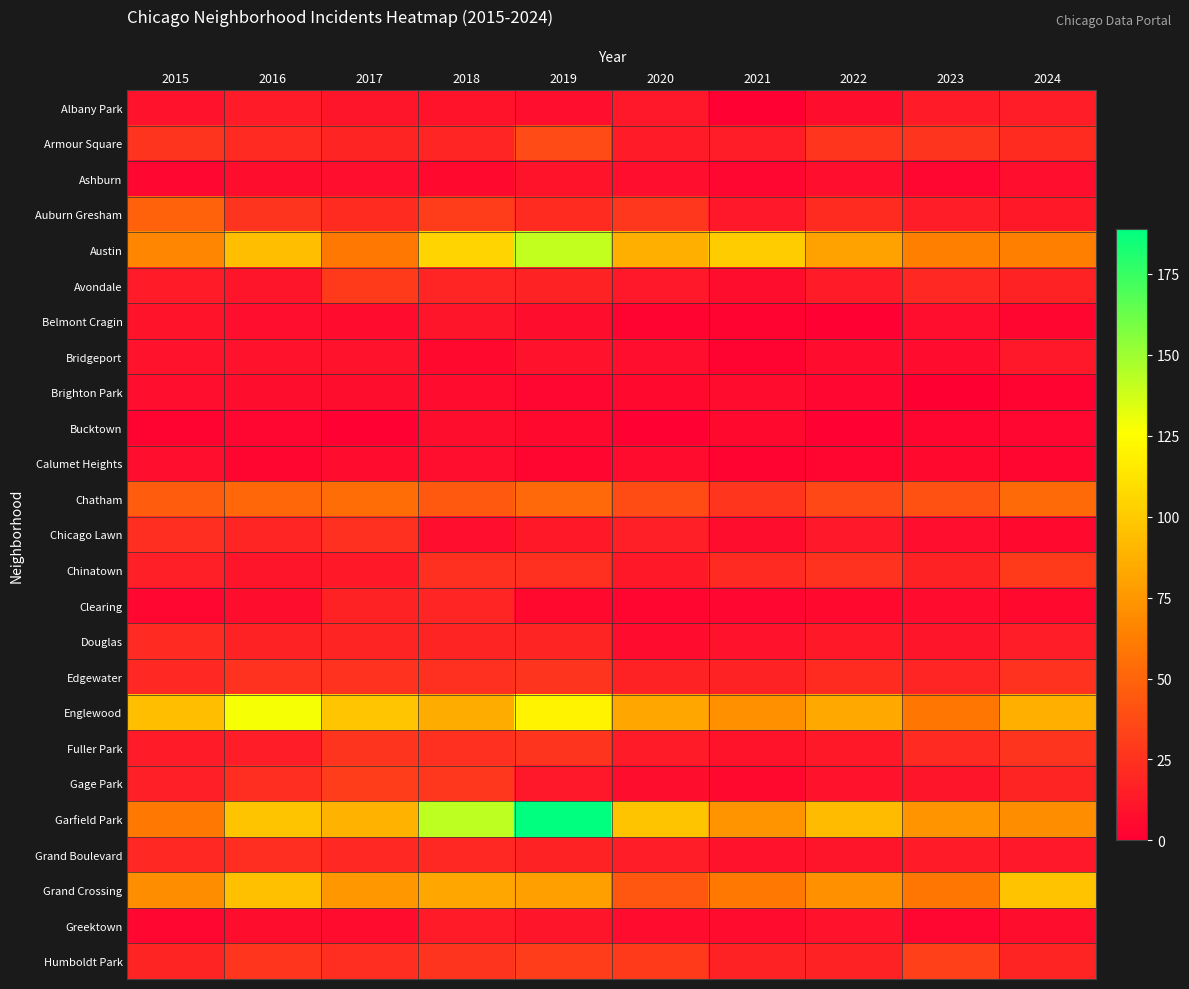

What is the greatest value displayed?

189